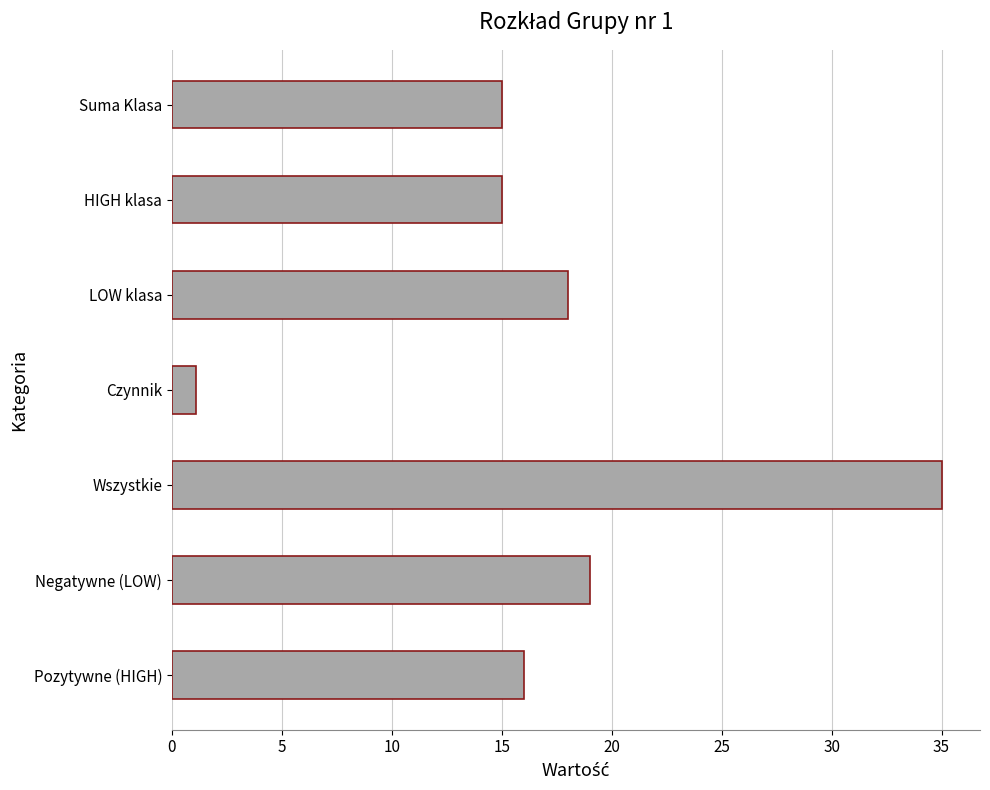

Reading bottom to top, extract all data points from this chart.

Pozytywne (HIGH)=16.0	Negatywne (LOW)=19.0	Wszystkie=35.0	Czynnik=1.1	LOW klasa=18.0	HIGH klasa=15.0	Suma Klasa=15.0